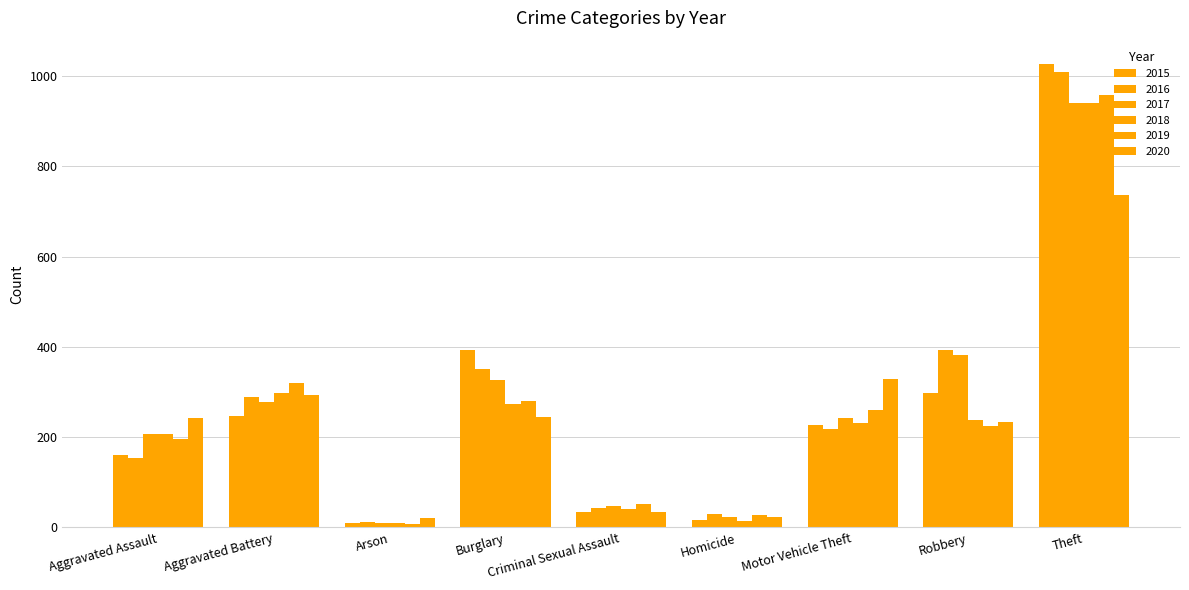

What is the label of the 8th bar from the right?

Aggravated Battery